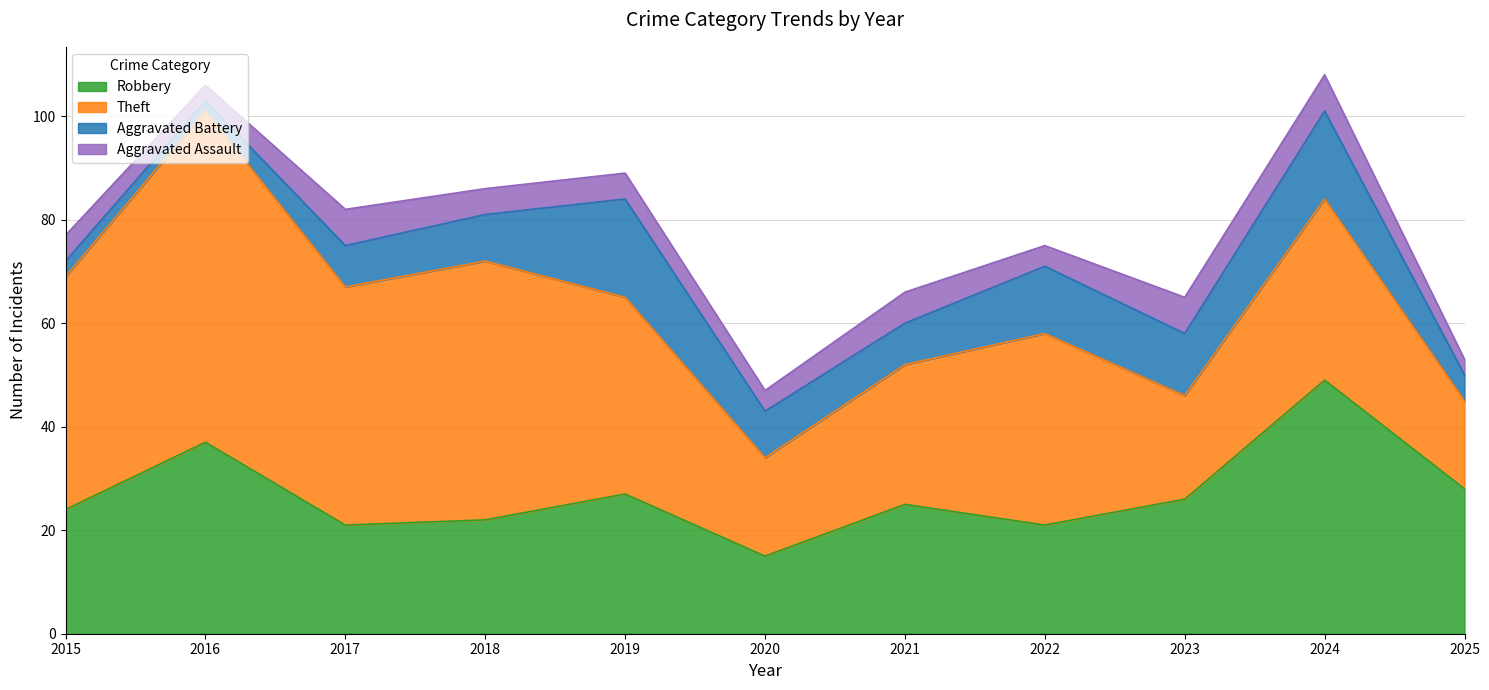

Count the Aggravated Assault values in the range 4 to 7.

9